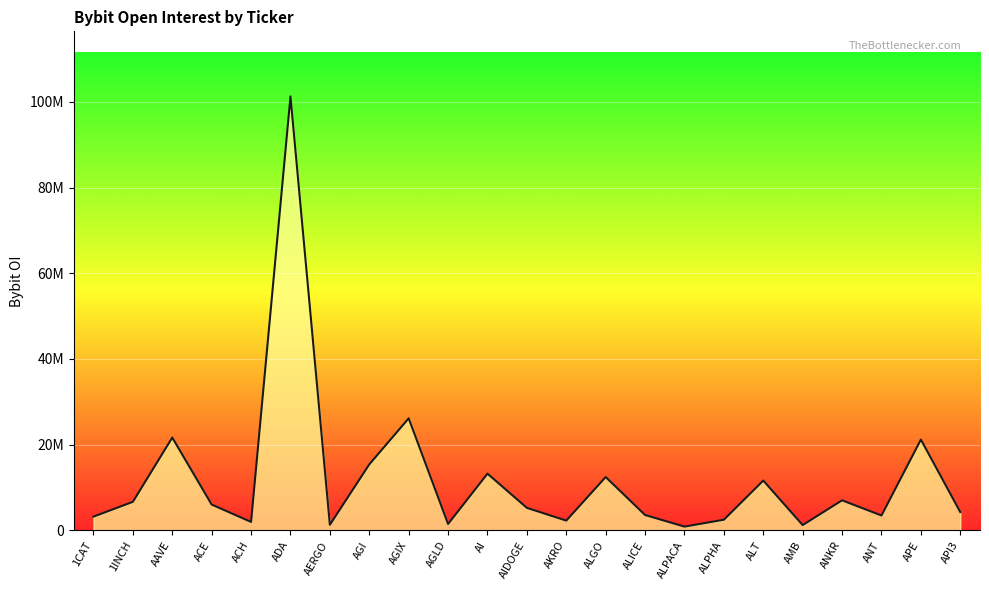

What is the approximate value at ALICE?

3597640